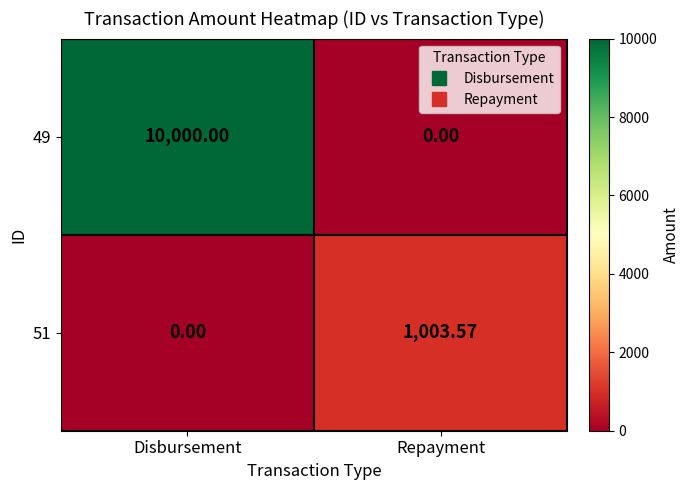

Rank the series at Repayment from lowest to highest value.

49, 51